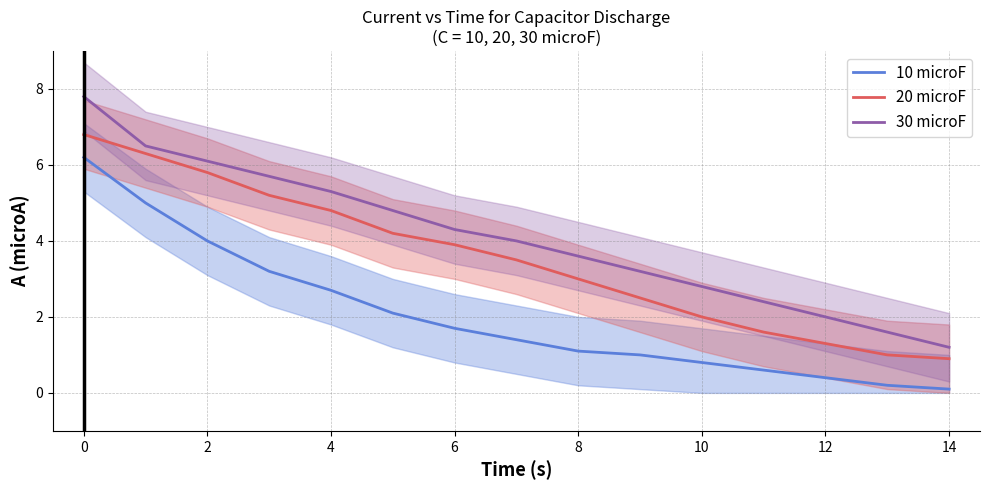

What is the maximum value for 30 microF?

7.8